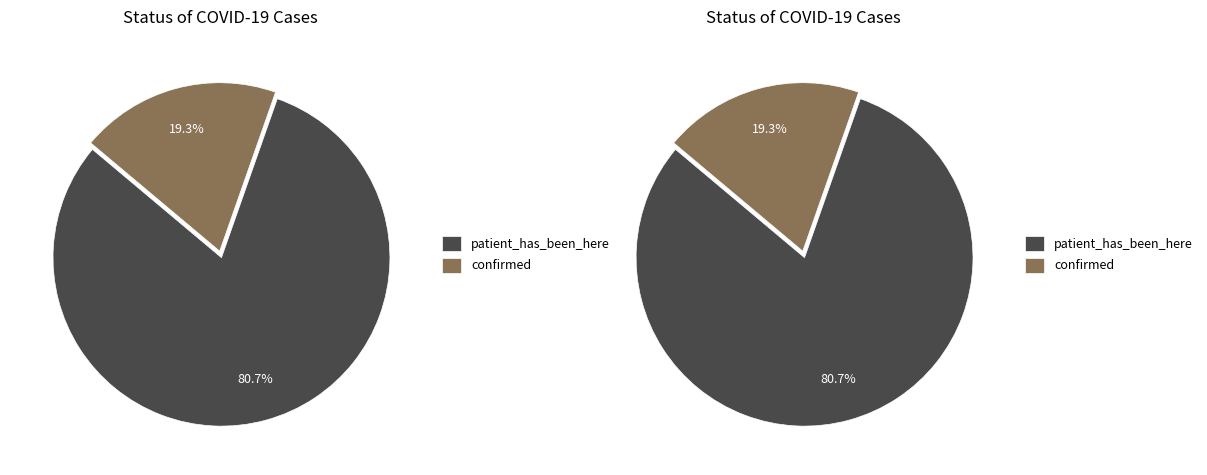

Which category accounts for the majority?

patient_has_been_here